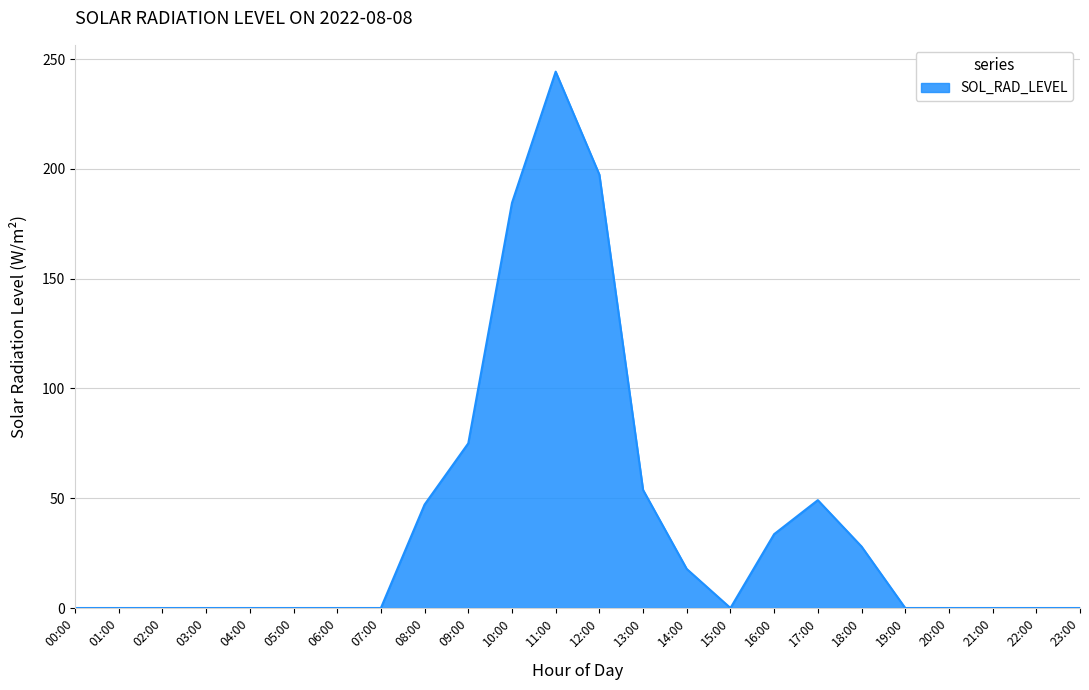

What is the maximum value shown in the chart?

244.3